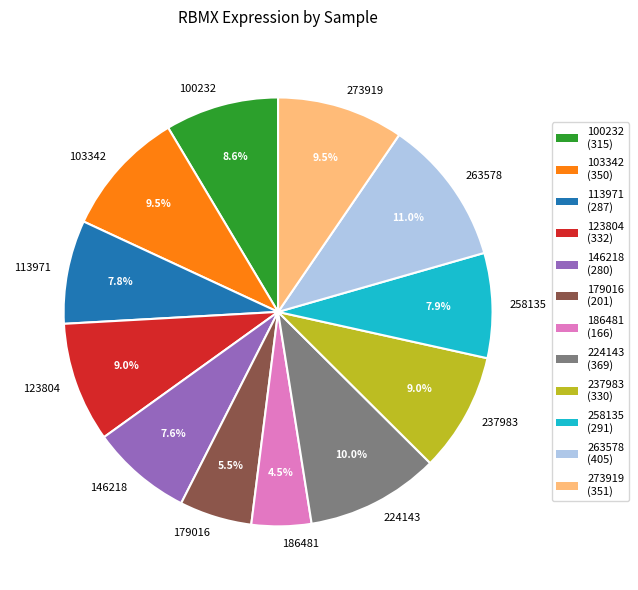

How many slices are in this pie chart?

12